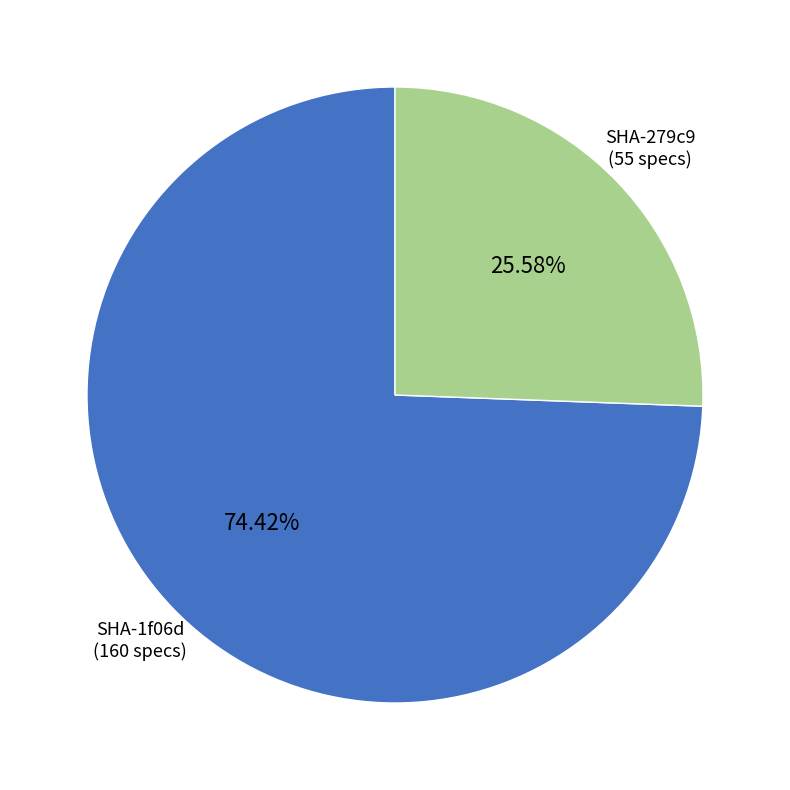

Is there any slice that represents more than half of the pie?

Yes